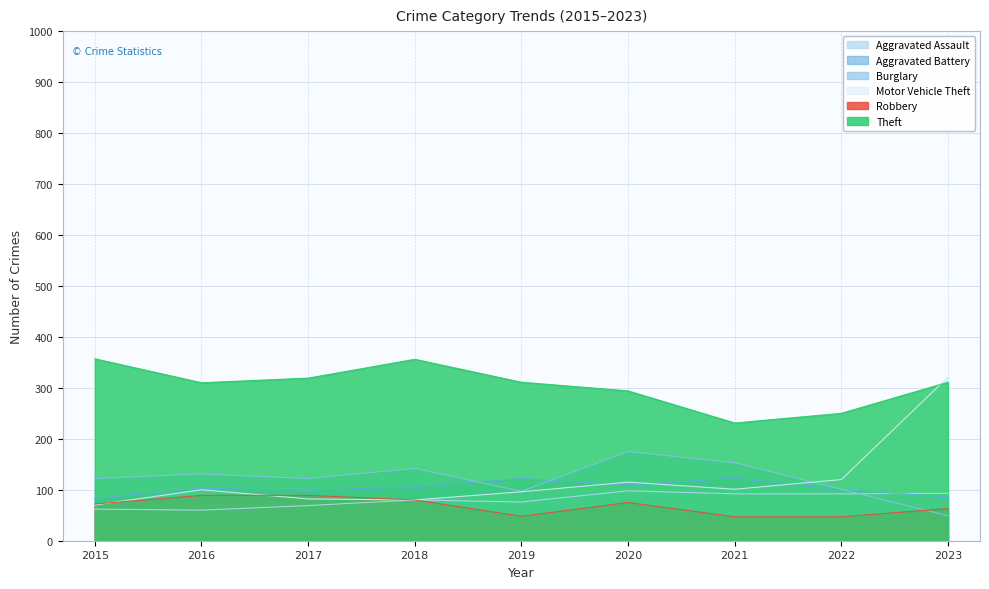

What is the sum of all Burglary values?

1092